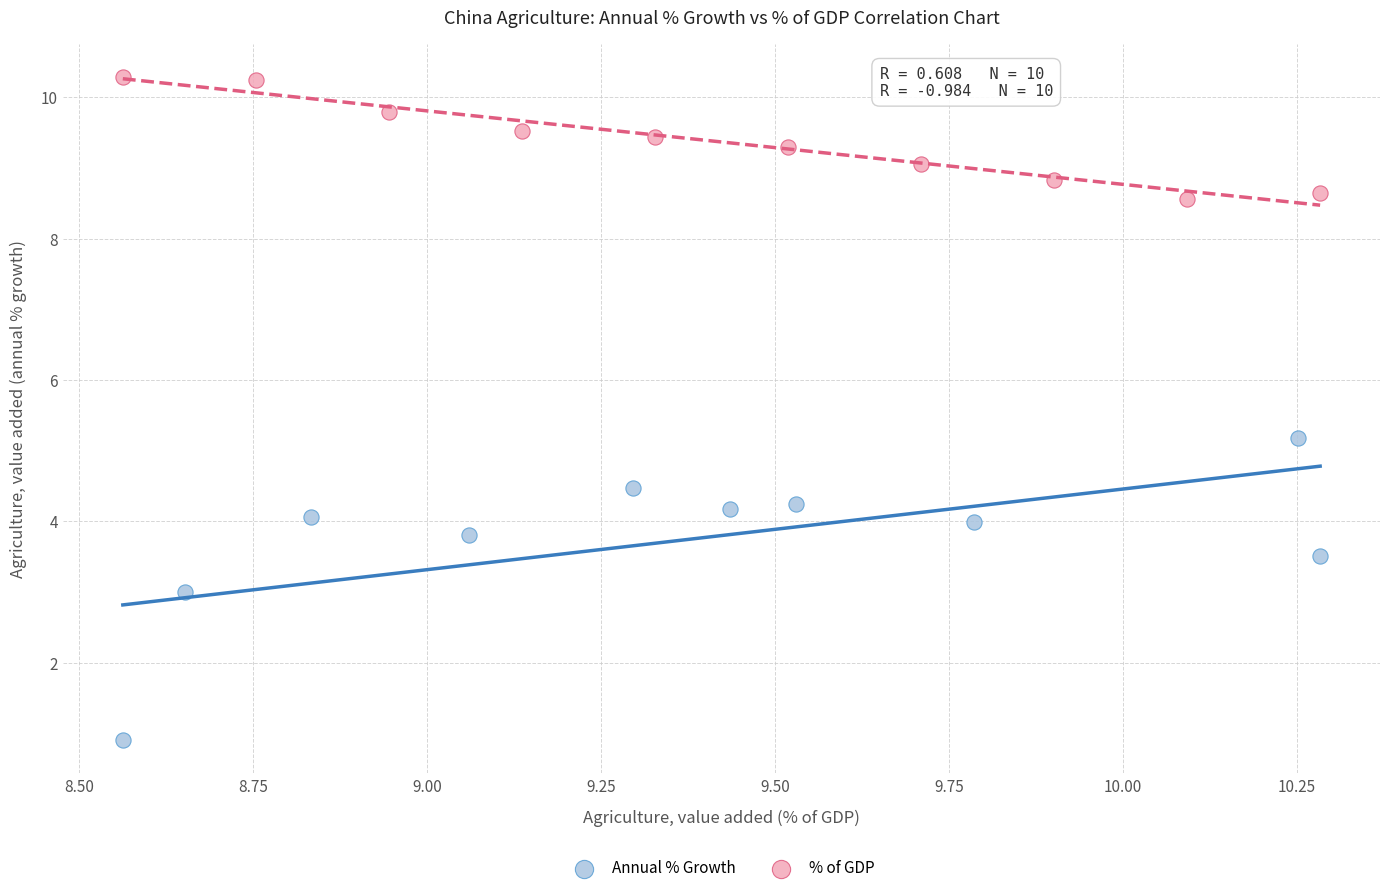

Which series has the largest Y range (max minus min)?

Annual % Growth